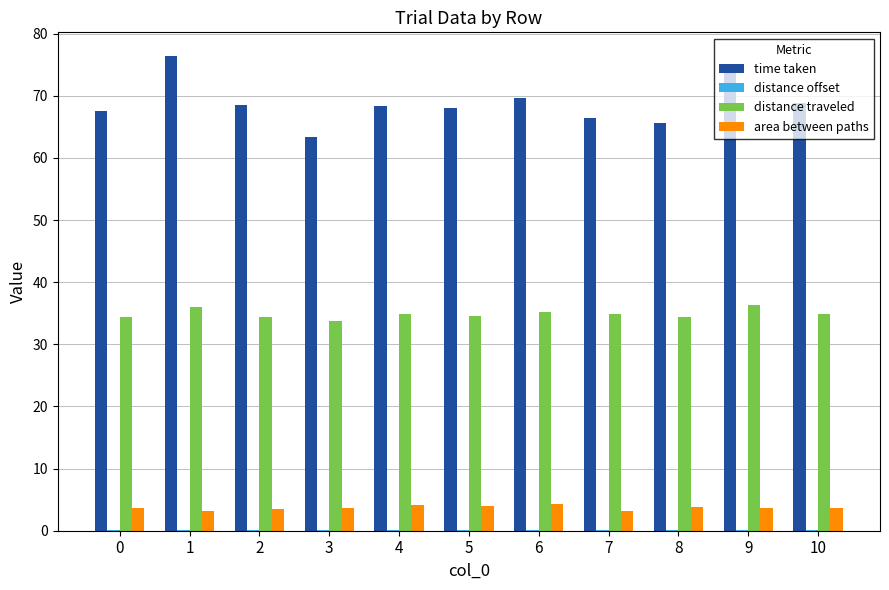

The value of time taken at 8 is 93.4. True or false?

False